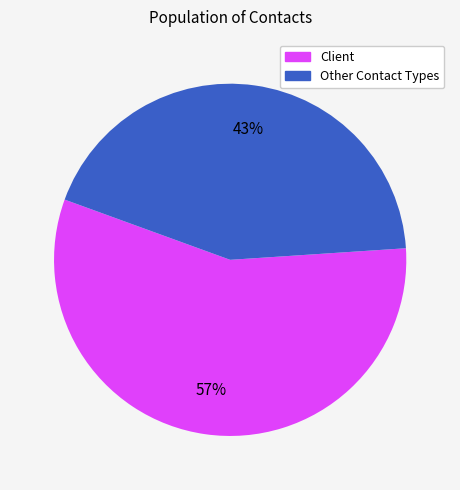

Is there a majority slice in this chart?

Yes